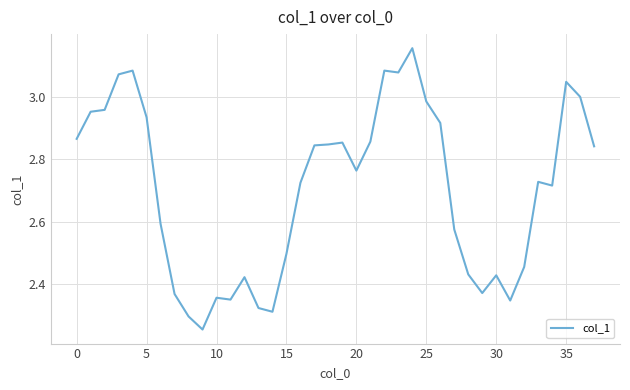

What is the difference between the maximum and minimum values?

0.9